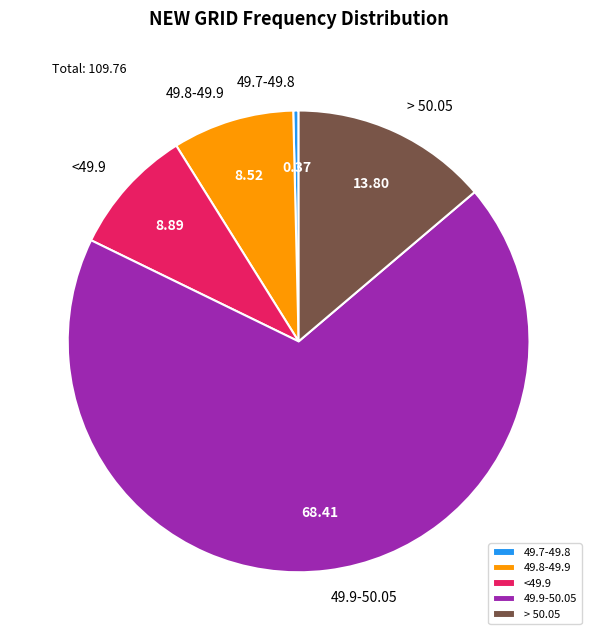

The 49.8-49.9 slice represents 23% of the pie. True or false?

False